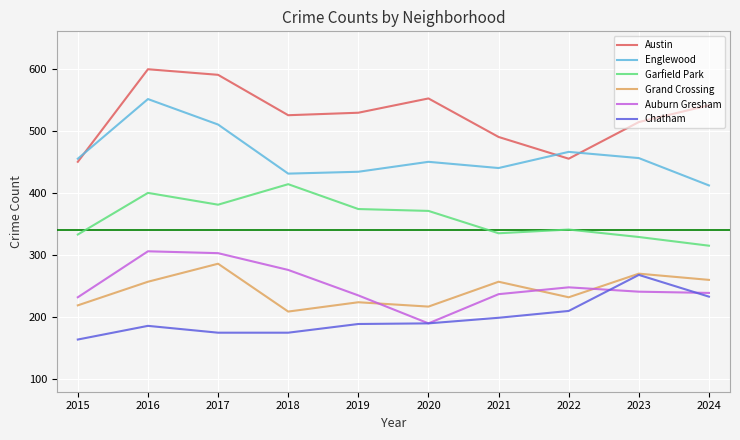

True or false: Grand Crossing and Englewood intersect in this chart.

False